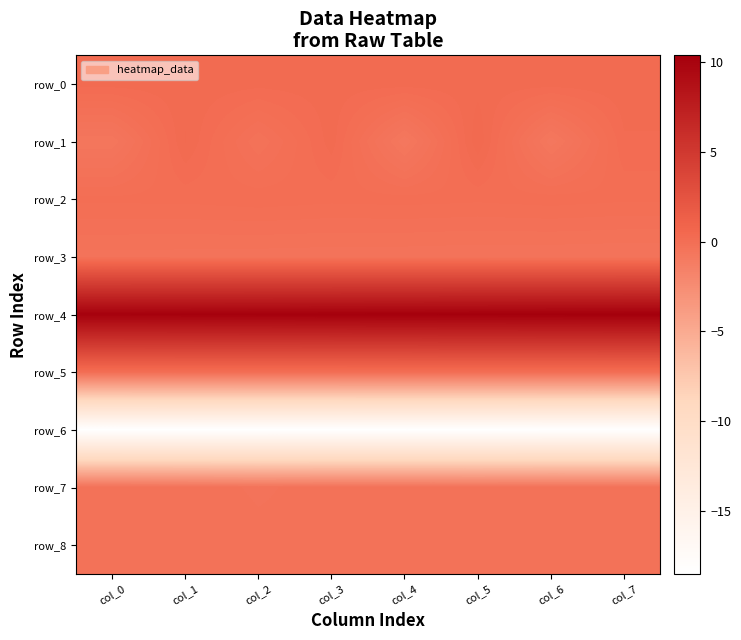

List the labels in order of row_4 value, smallest first.

col_0, col_1, col_2, col_3, col_4, col_5, col_6, col_7